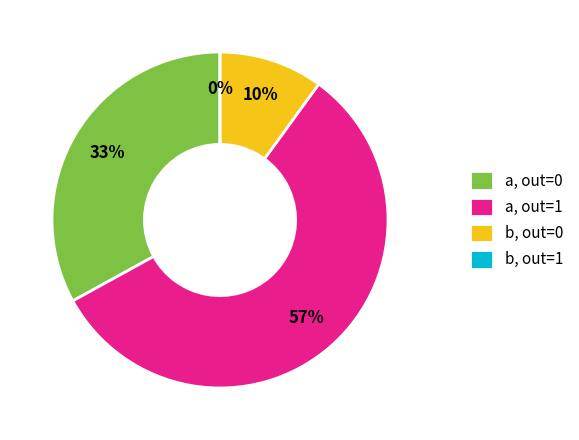

Rank the categories by value from highest to lowest.

input_symbol=a, output=1, input_symbol=a, output=0, input_symbol=b, output=0, input_symbol=b, output=1